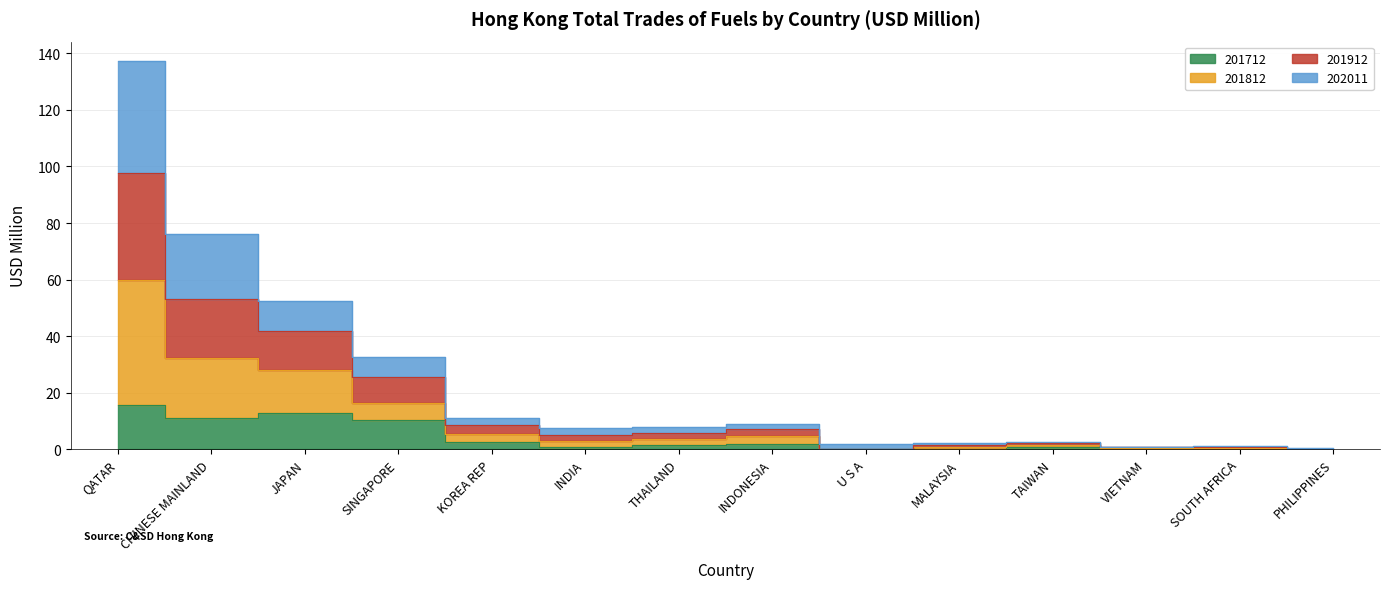

Which series has the largest total across all categories?

201812